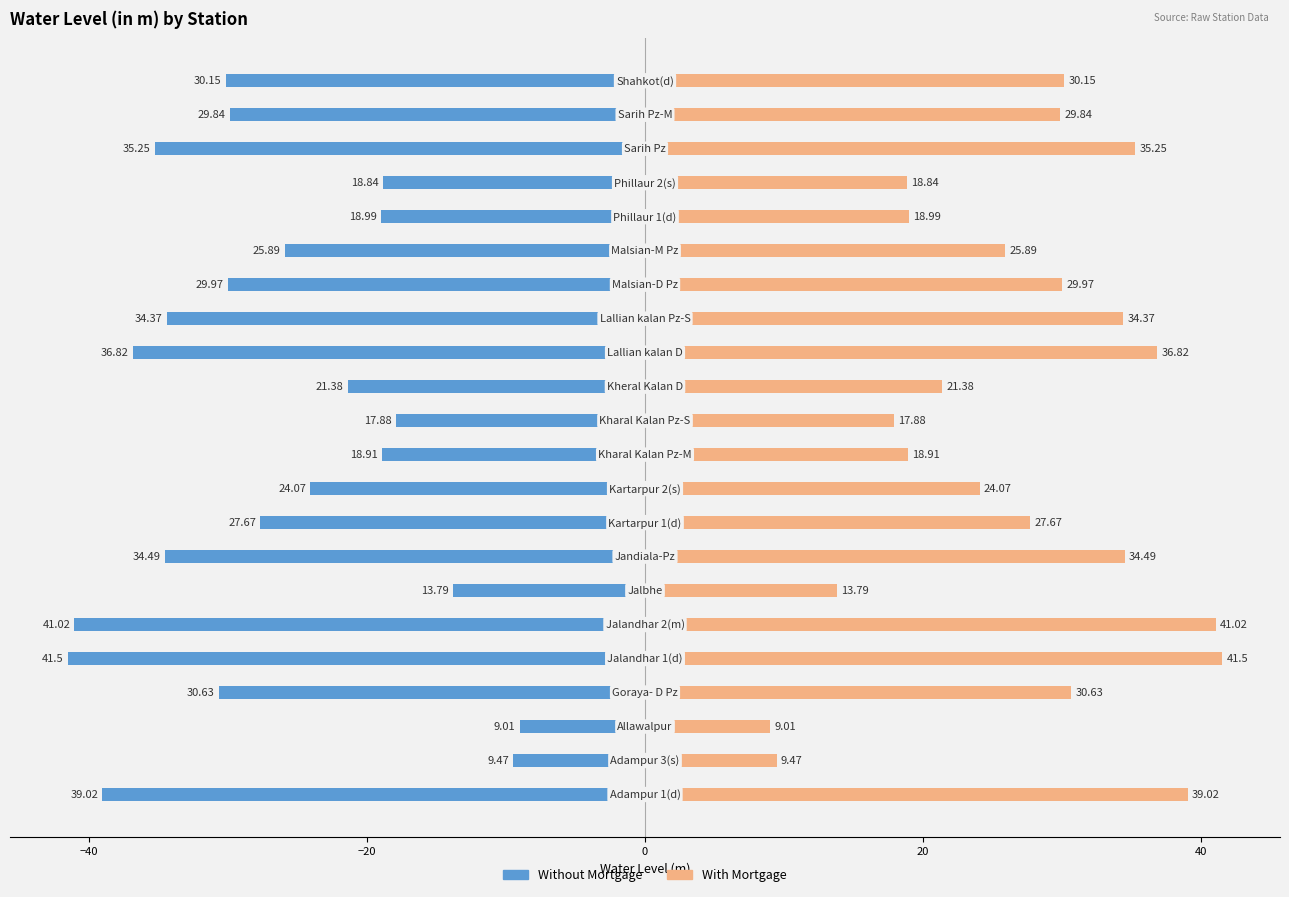

Between −40 and 17, which series saw the biggest shift?

Without Mortgage